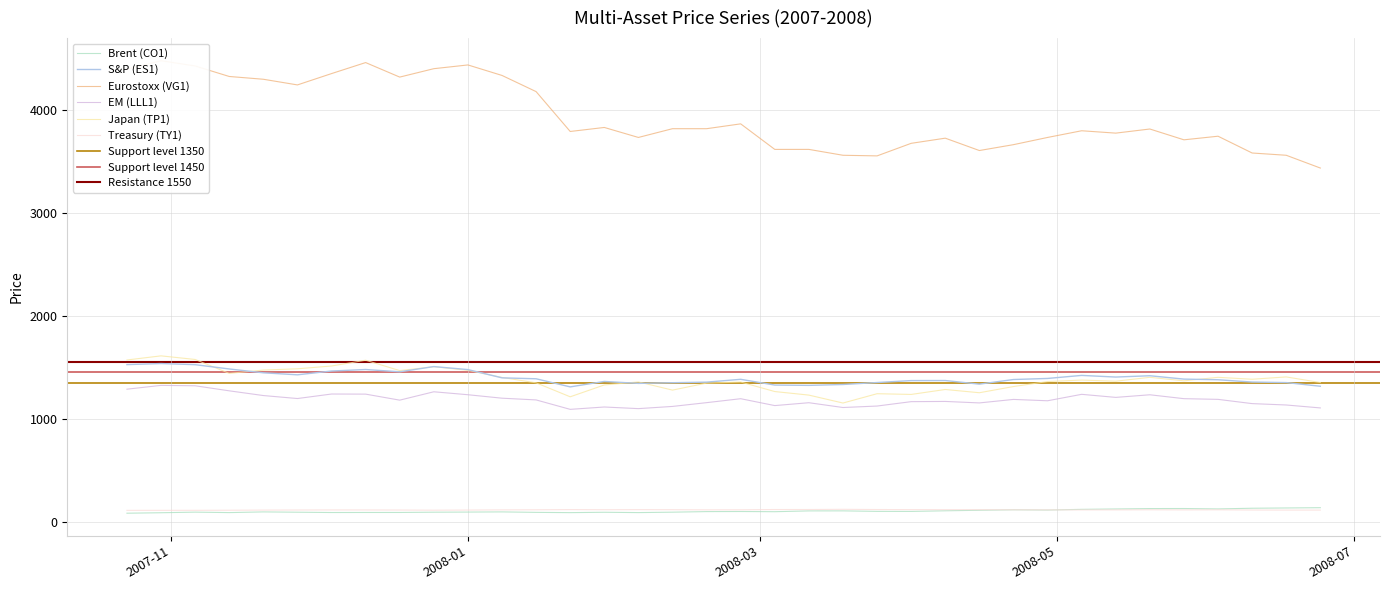

What is the highest value of the Brent (CO1) series?

136.5